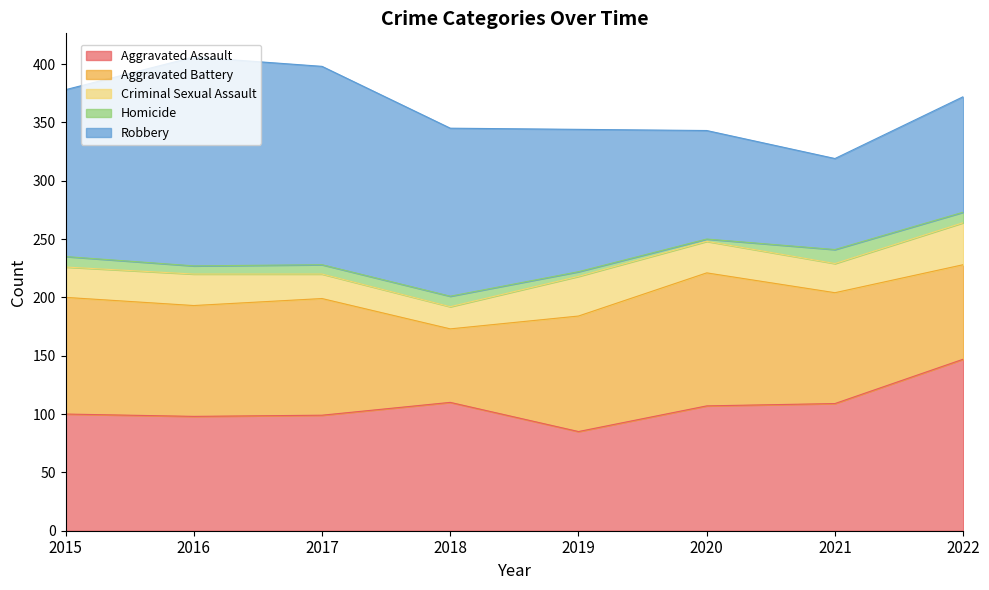

Rank the categories by Robbery value from highest to lowest.

2016, 2017, 2018, 2015, 2019, 2022, 2020, 2021